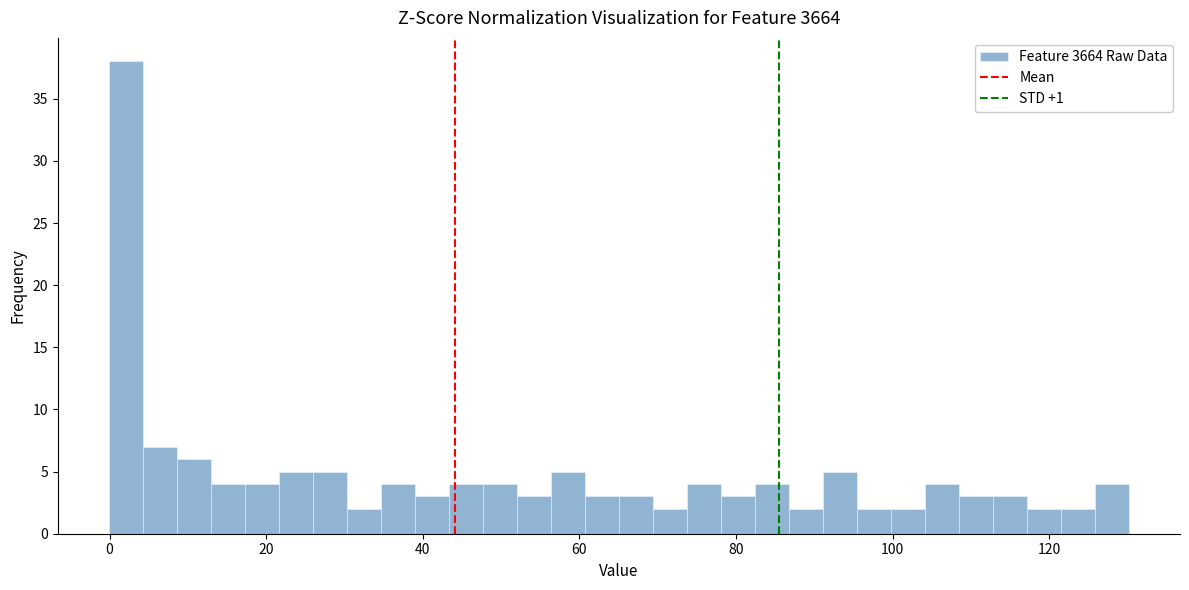

Read against the x-axis, roughly where is the centre of the tallest bar?

2